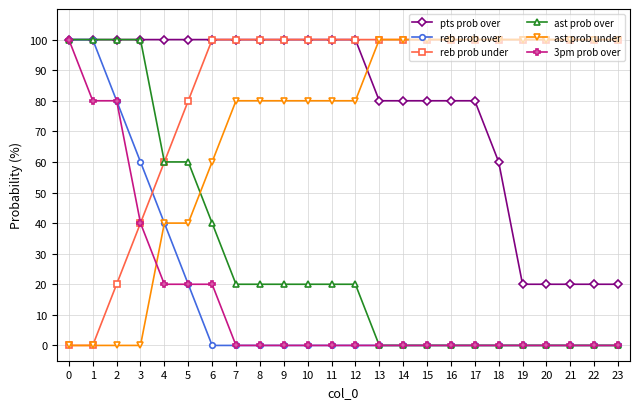

Is it true that ast prob under equals 80 at 8?

True